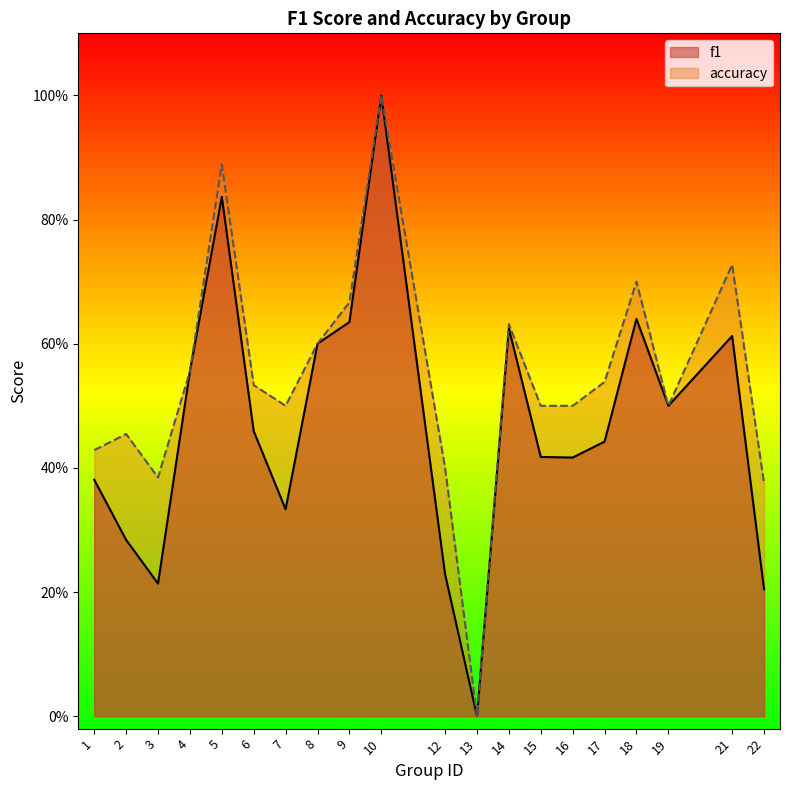

True or false: f1 and accuracy intersect in this chart.

False